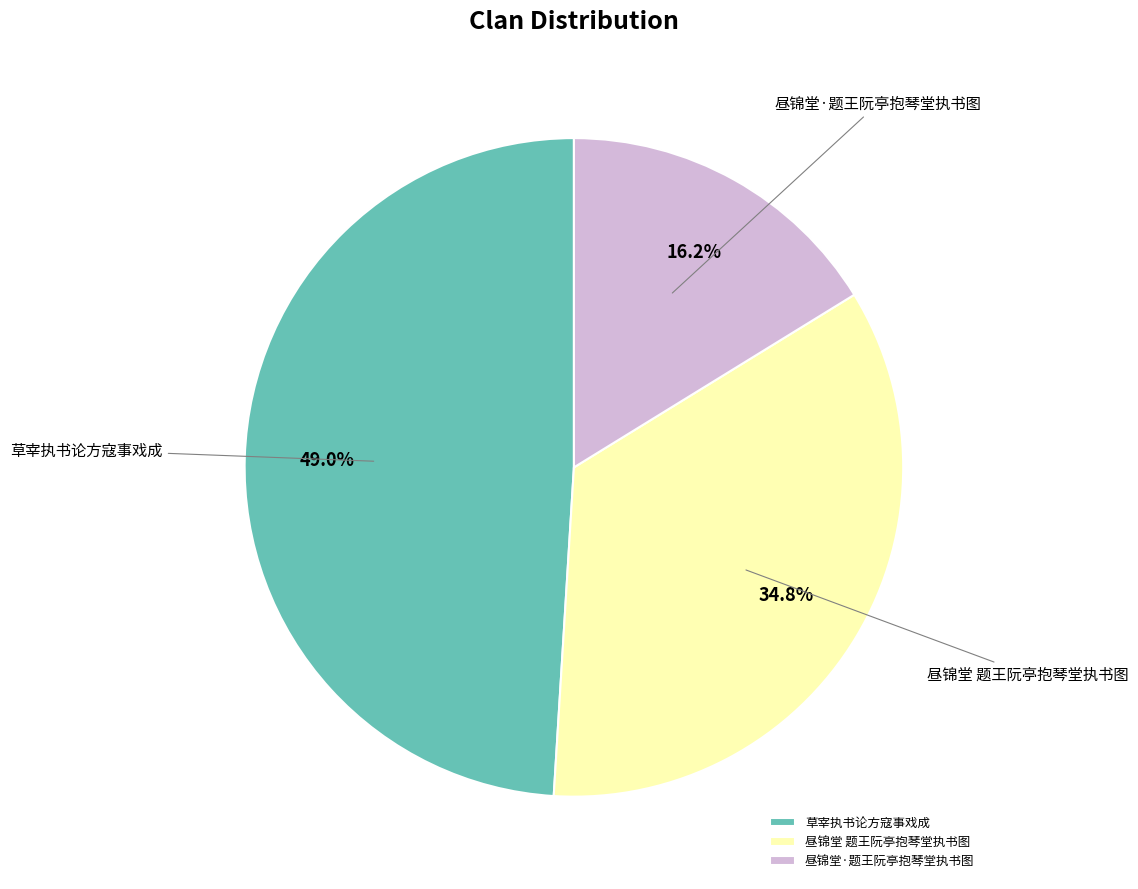

To the nearest percent, what percentage of the pie is 昼锦堂 题王阮亭抱琴堂执书图?

35%